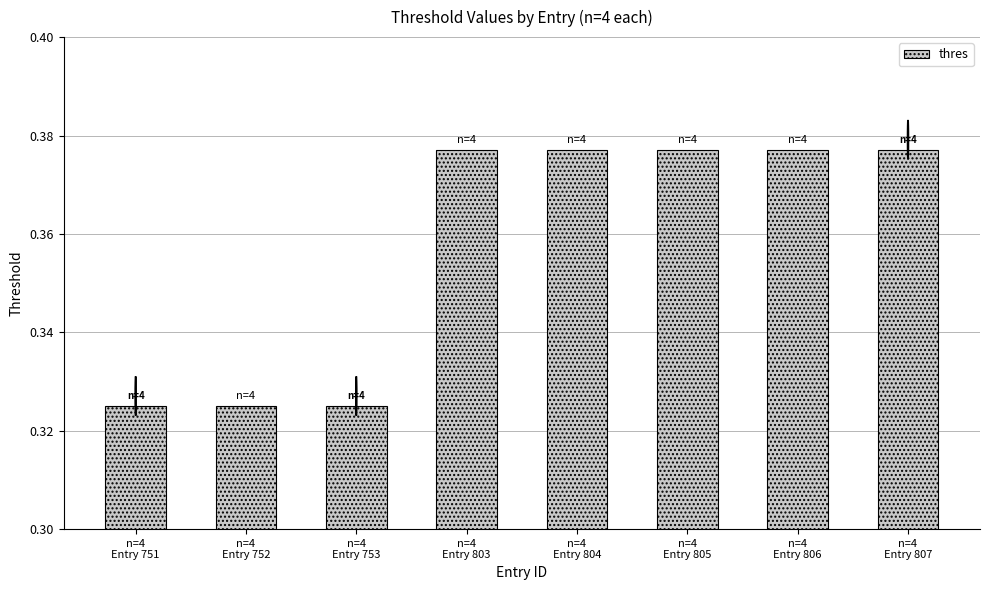

What is the sum of all values?

2.9